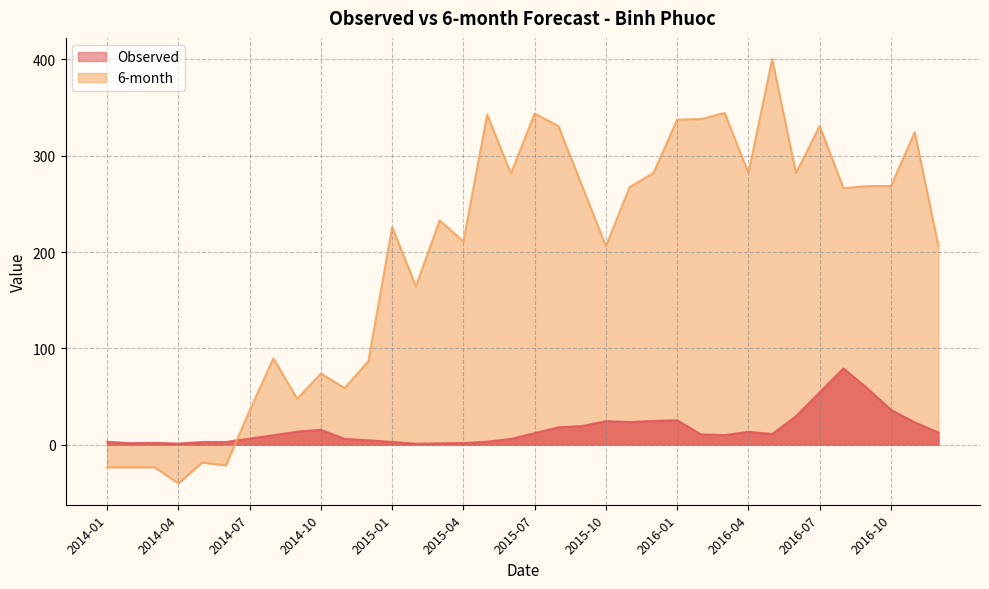

How many values in the Observed series exceed 10?

19